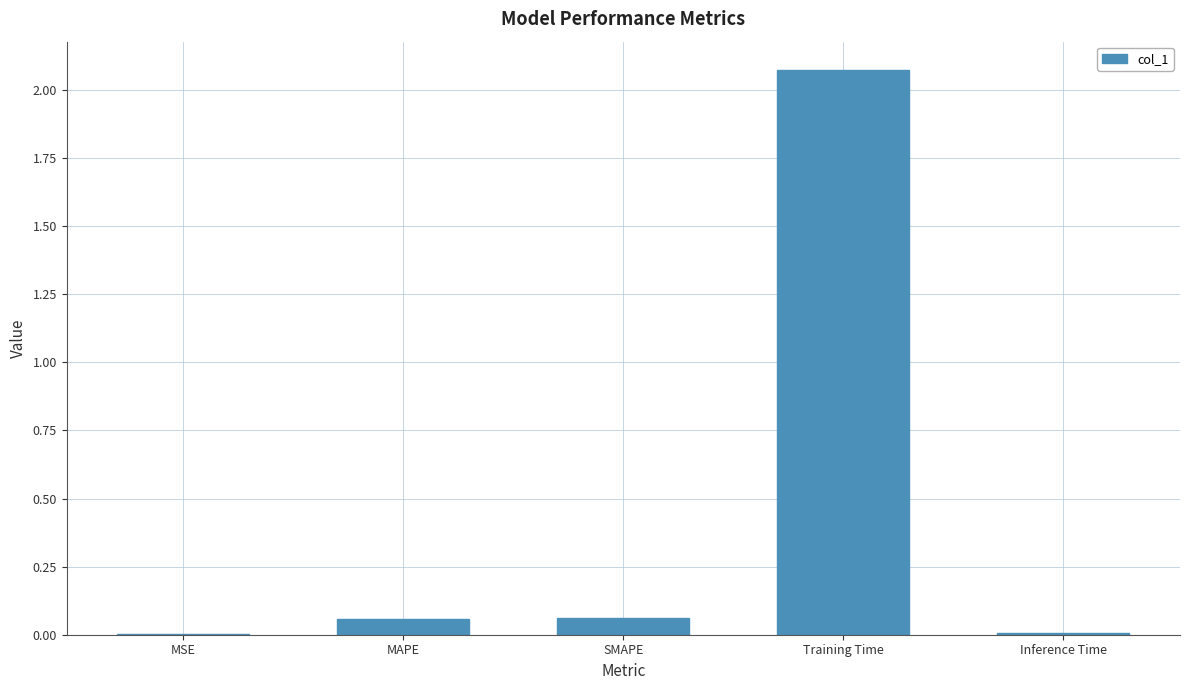

Is it true that the value at Inference Time is 0.0?

True